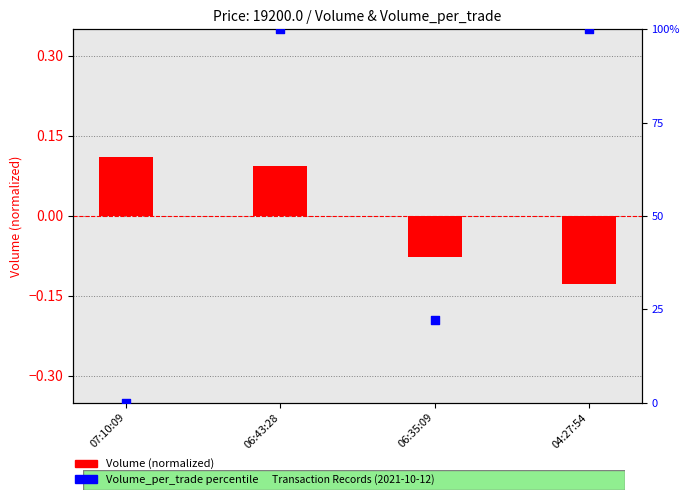

What is the change in value from 07:10:09 to 06:43:28?

+100.0